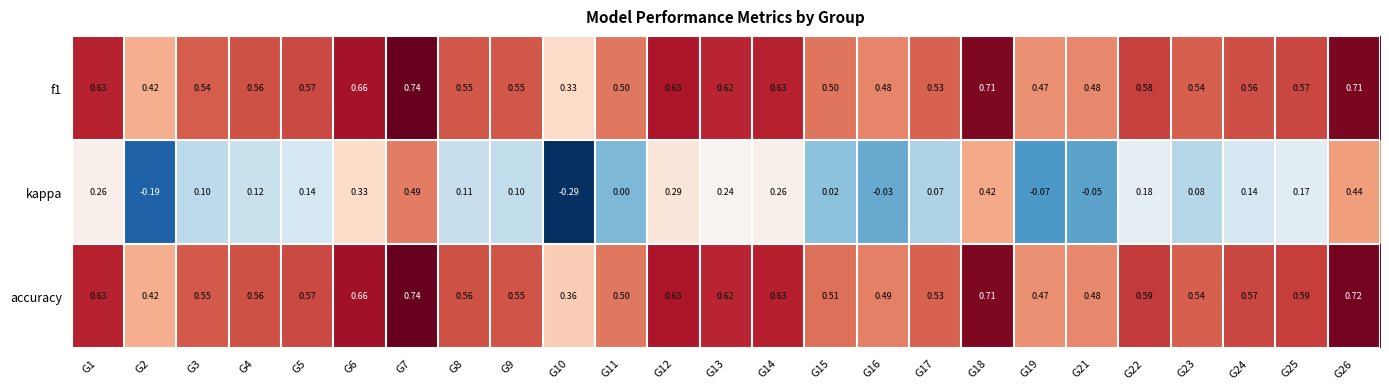

Between G18 and G25, which series saw the biggest shift?

kappa